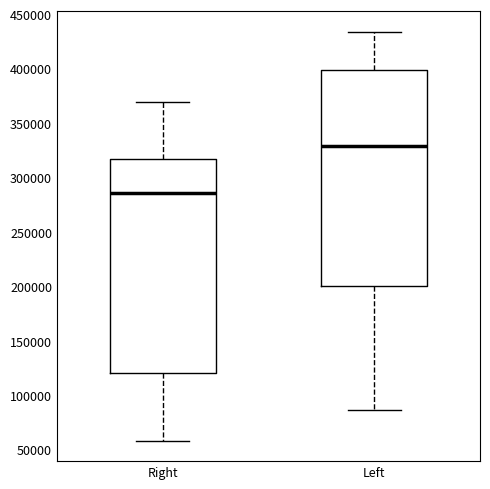

Which box's median line is the lowest?

Right